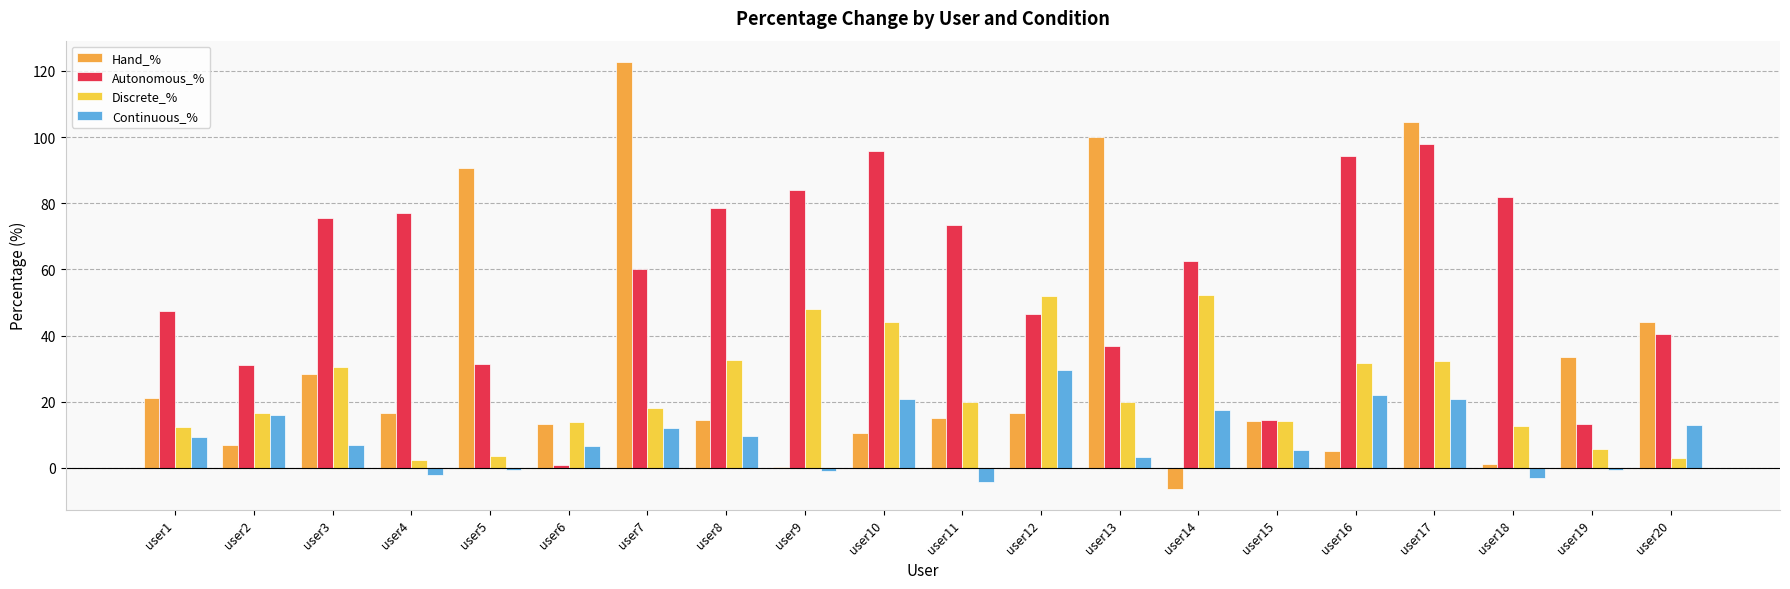

How many values in the Continuous_% series exceed 9?

10